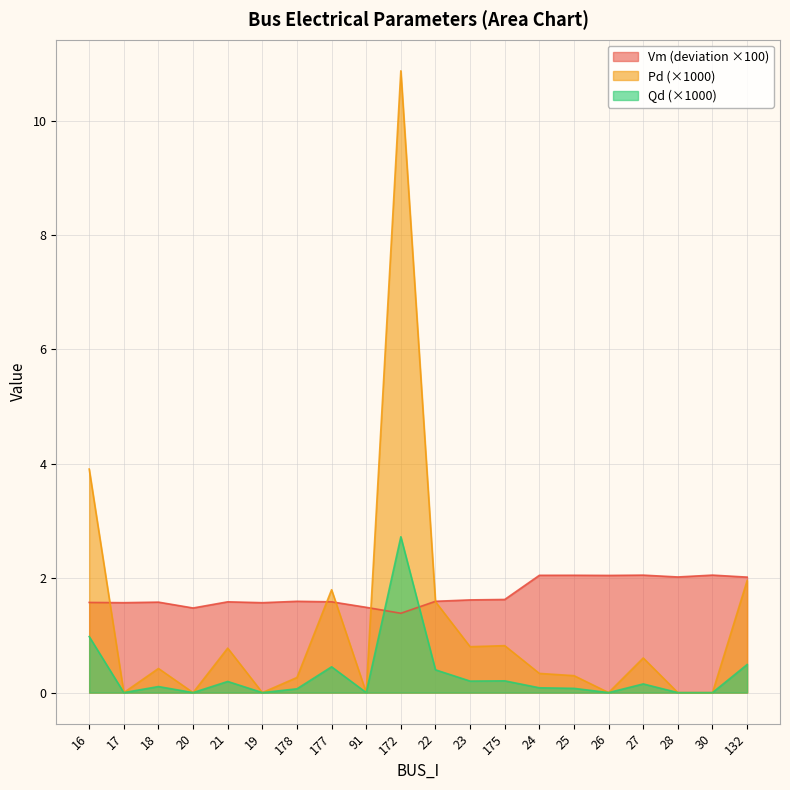

Reading left to right, list all the values displayed in this chart.

Vm: 16=1.6	17=1.6	18=1.6	20=1.5	21=1.6	19=1.6	178=1.6	177=1.6	91=1.5	172=1.4	22=1.6	23=1.6	175=1.6	24=2.1	25=2.1	26=2.0	27=2.1	28=2.0	30=2.1	132=2.0
Pd: 16=1.0	17=0.0	18=0.1	20=0.0	21=0.2	19=0.0	178=0.1	177=0.5	91=0.0	172=2.7	22=0.4	23=0.2	175=0.2	24=0.1	25=0.1	26=0.0	27=0.2	28=0.0	30=0.0	132=0.5
Qd: 16=3.9	17=0.0	18=0.4	20=0.0	21=0.8	19=0.0	178=0.3	177=1.8	91=0.0	172=10.9	22=1.6	23=0.8	175=0.8	24=0.3	25=0.3	26=0.0	27=0.6	28=0.0	30=0.0	132=2.0